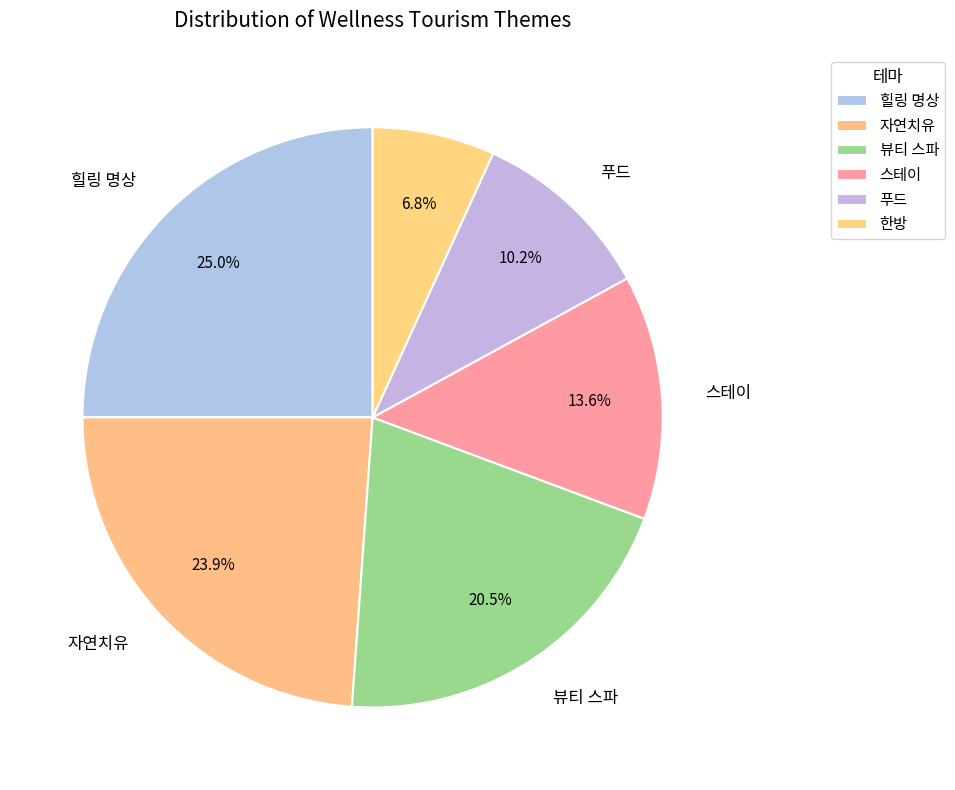

Does any single category account for the majority?

No